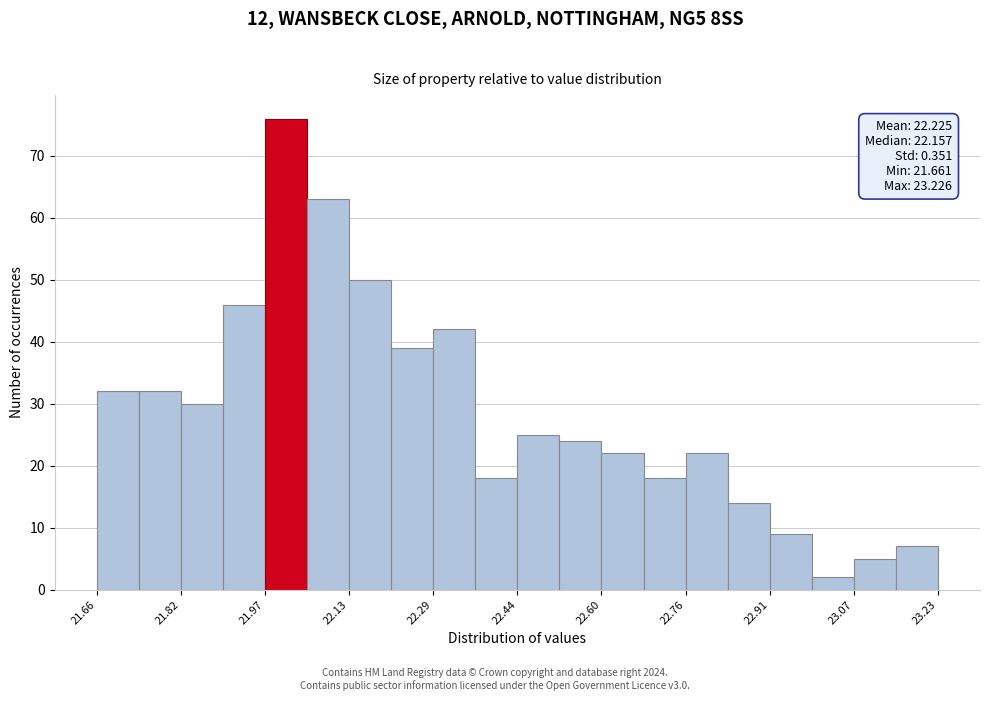

Around what value on the x-axis is the tallest bar? Give the approximate position of its centre, as read against the axis.

22.02